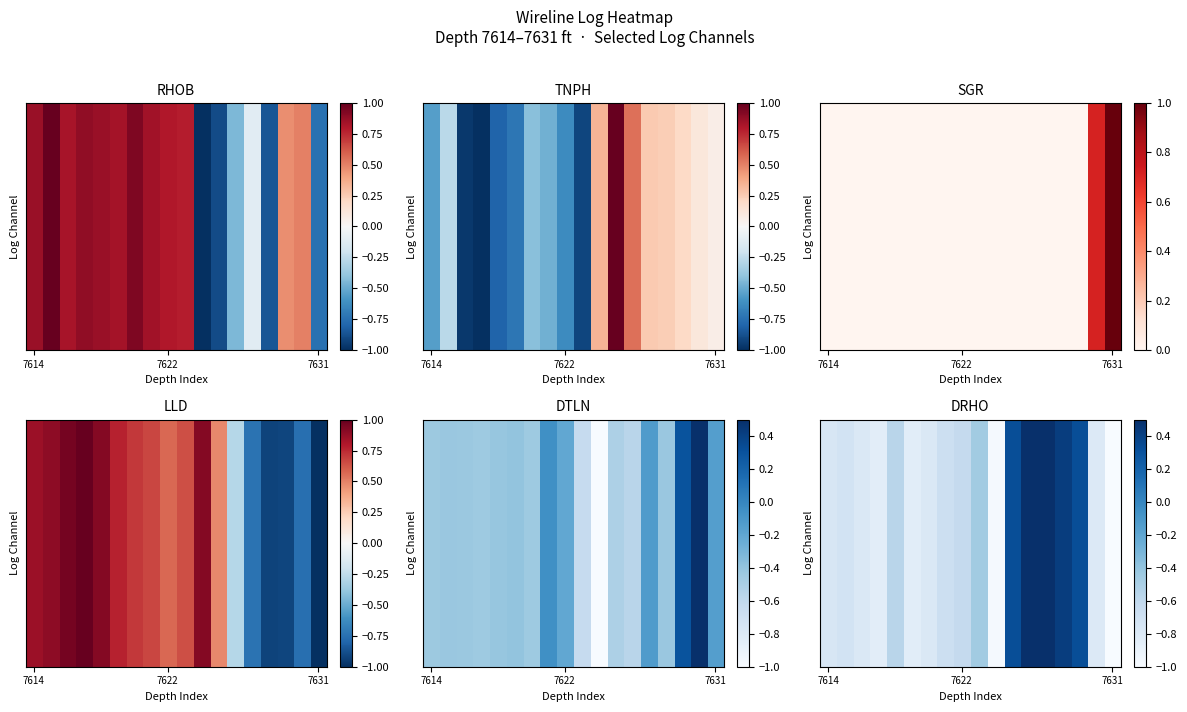

Which category has the lowest value across all series?

7631